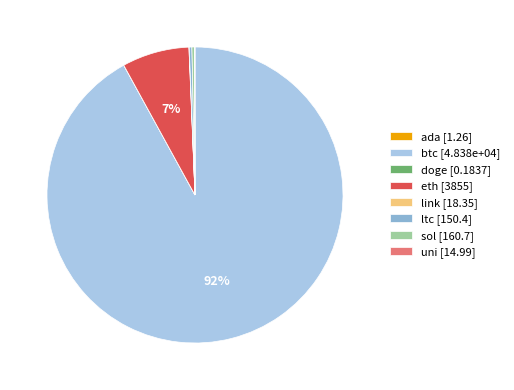

To the nearest percent, what is the average slice percentage?

12%